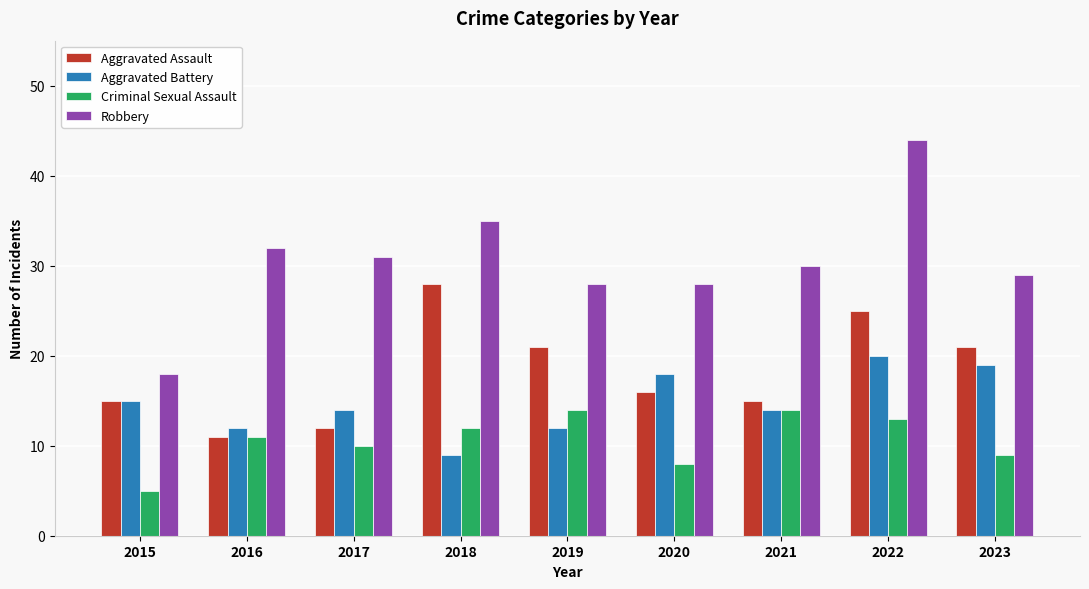

At which category is the sum across all series the highest?

2022